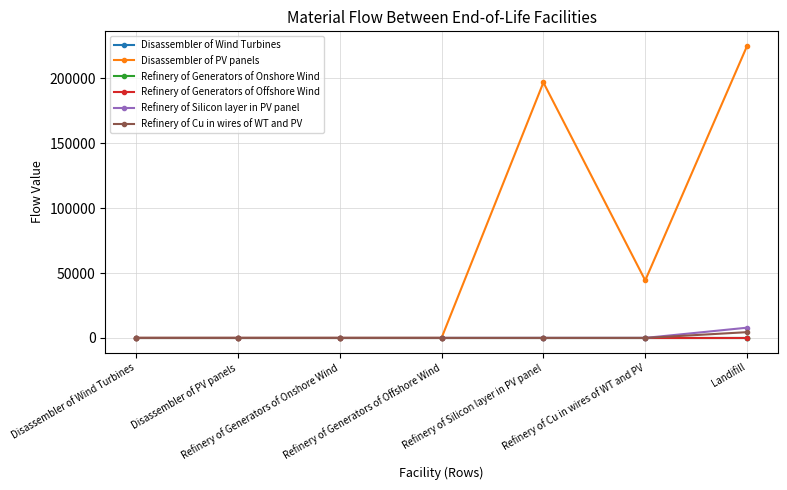

What is the maximum value shown in the chart?

225069.1